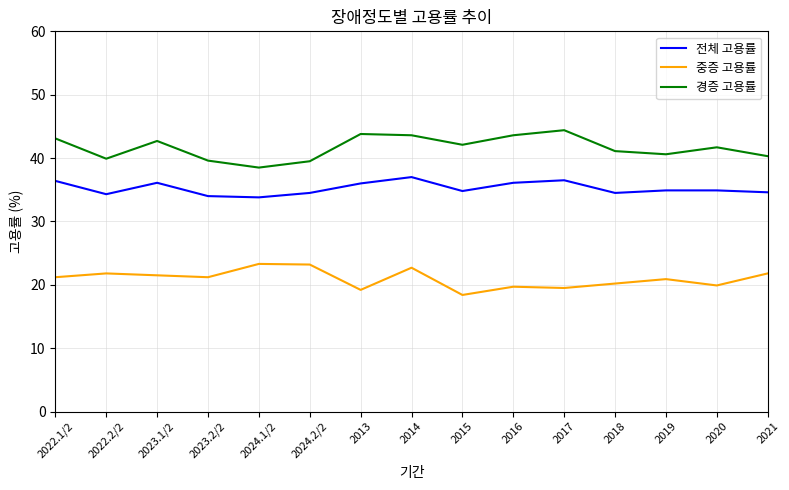

Read the 전체 고용률 value at 2024.1/2.

33.8